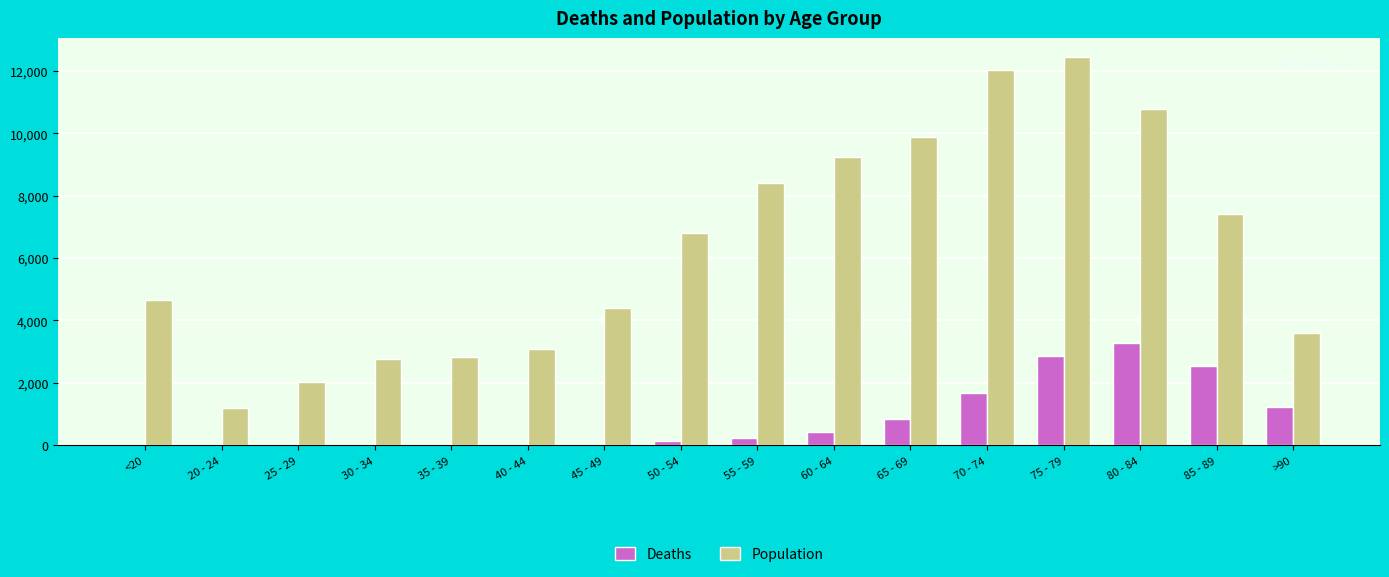

What is the approximate value of Population at 60 - 64?

9236